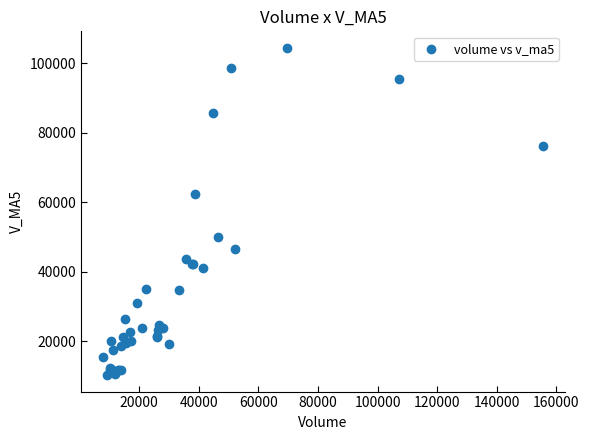

What Y value in the scatter plot is closest to 57332?

62239.5